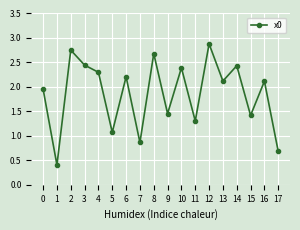

The chart shows a value of 0.4 at 1. True or false?

True